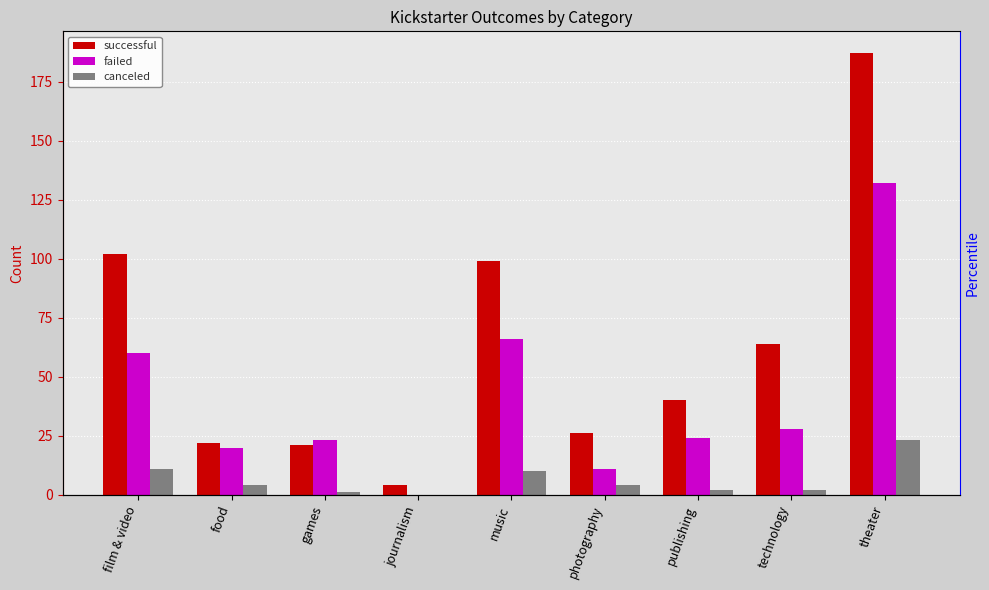

Reading left to right, extract all data points from this chart.

successful: 102	22	21	4	99	26	40	64	187
failed: 60	20	23	0	66	11	24	28	132
canceled: 11	4	1	0	10	4	2	2	23